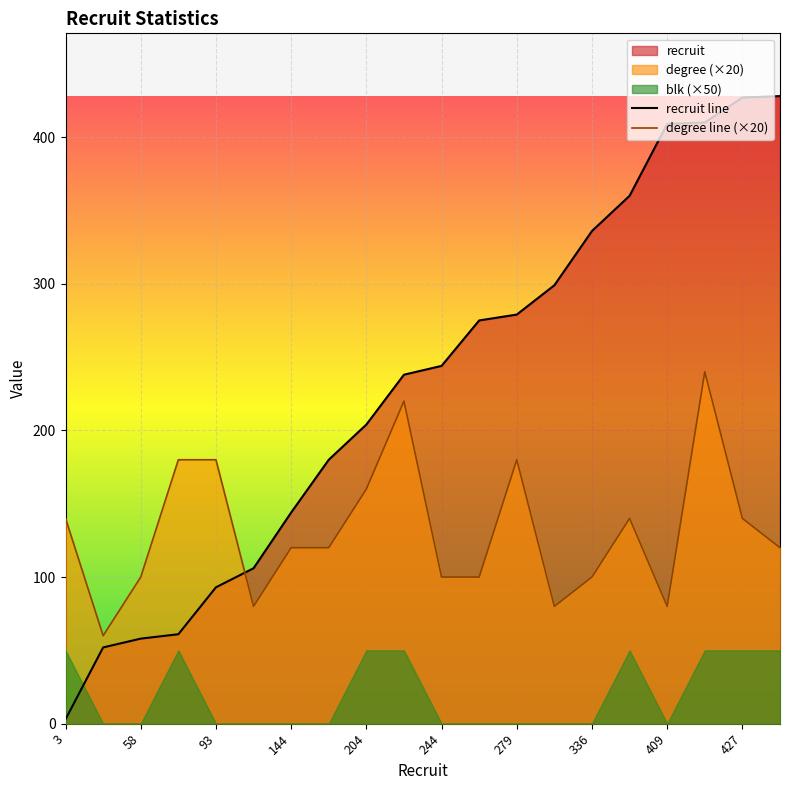

What is the highest value of the recruit line series?

428